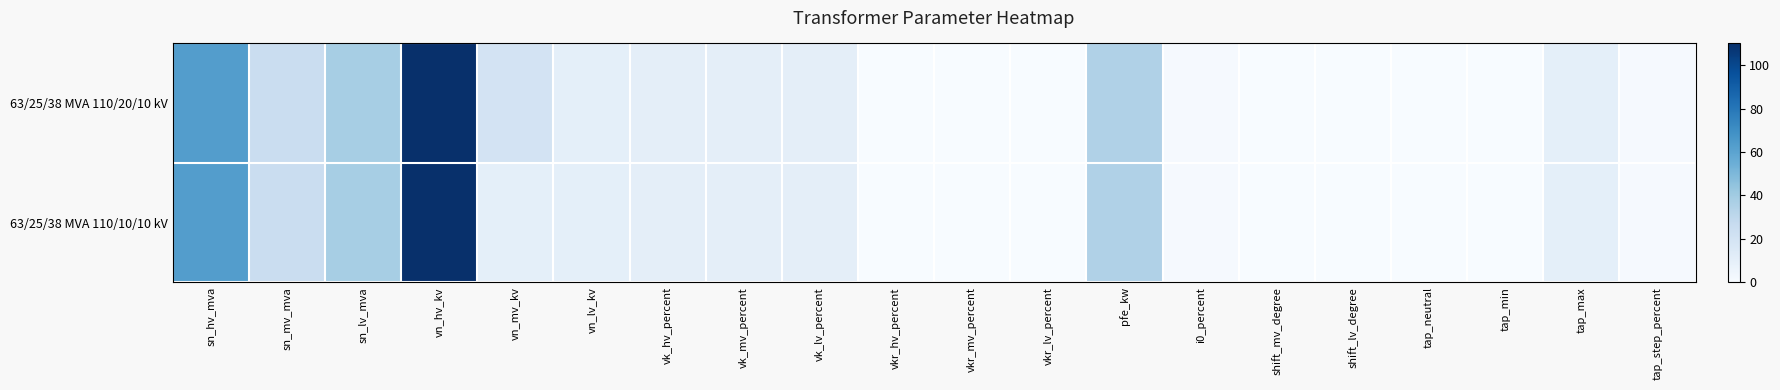

Reading left to right, extract all data points from this chart.

63/25/38 MVA 110/20/10 kV: sn_hv_mva=63.0	sn_mv_mva=25.0	sn_lv_mva=38.0	vn_hv_kv=110.0	vn_mv_kv=20.0	vn_lv_kv=10.0	vk_hv_percent=10.4	vk_mv_percent=10.4	vk_lv_percent=10.4	vkr_hv_percent=0.3	vkr_mv_percent=0.3	vkr_lv_percent=0.3	pfe_kw=35.0	i0_percent=0.9	shift_mv_degree=0.0	shift_lv_degree=0.0	tap_neutral=0.0	tap_min=0.0	tap_max=10.0	tap_step_percent=1.2
63/25/38 MVA 110/10/10 kV: sn_hv_mva=63.0	sn_mv_mva=25.0	sn_lv_mva=38.0	vn_hv_kv=110.0	vn_mv_kv=10.0	vn_lv_kv=10.0	vk_hv_percent=10.4	vk_mv_percent=10.4	vk_lv_percent=10.4	vkr_hv_percent=0.3	vkr_mv_percent=0.3	vkr_lv_percent=0.3	pfe_kw=35.0	i0_percent=0.9	shift_mv_degree=0.0	shift_lv_degree=0.0	tap_neutral=0.0	tap_min=0.0	tap_max=10.0	tap_step_percent=1.2